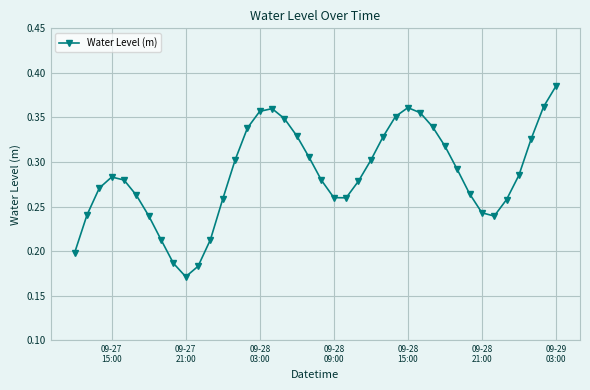

Count the values in the range 0 to 1.

40